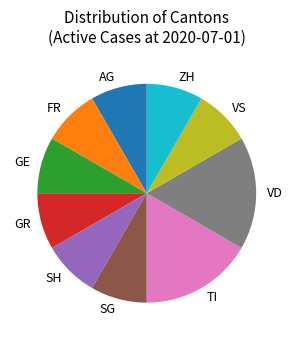

Does TI represent more than half of the total?

No